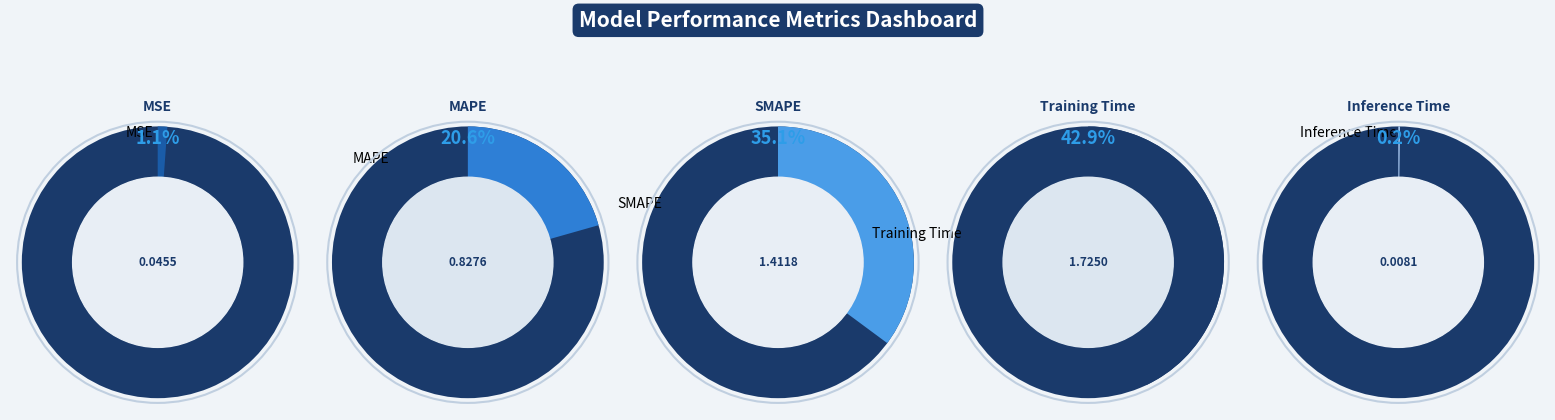

Between SMAPE and MAPE, which is larger?

SMAPE